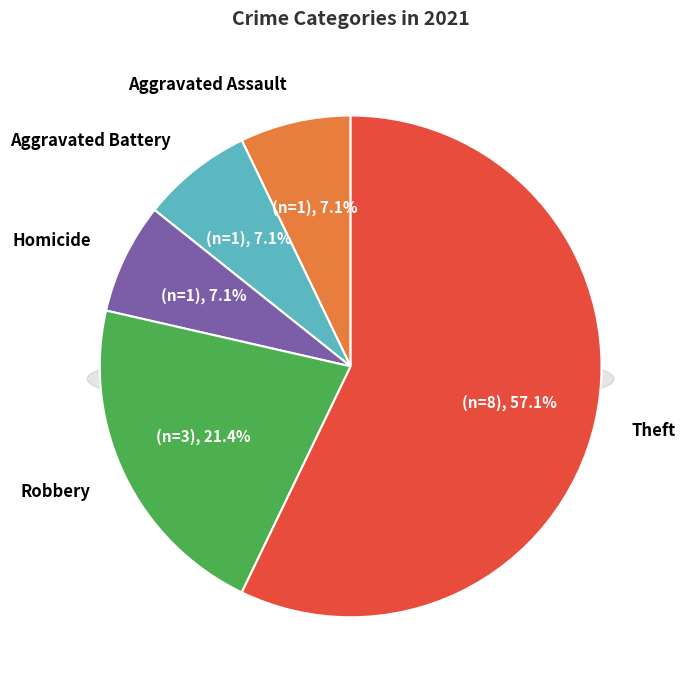

What is the largest slice in the pie chart?

Theft